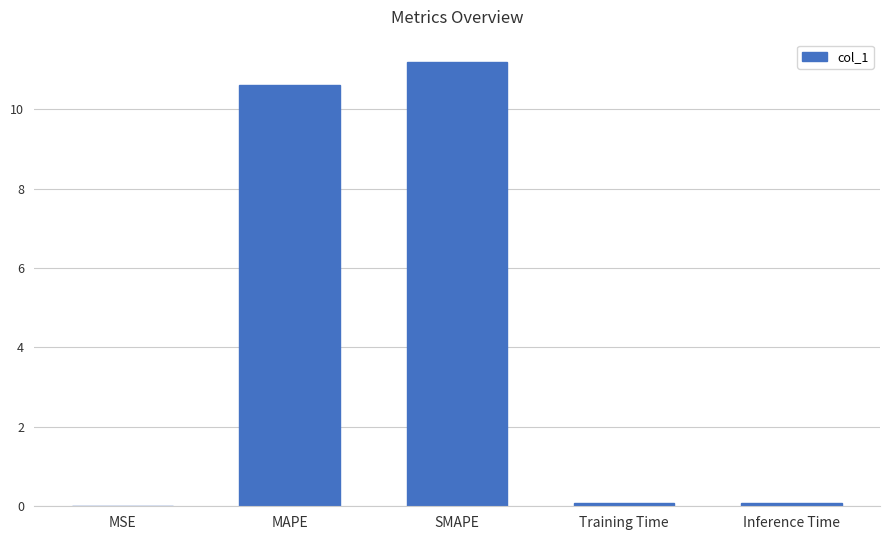

Which label corresponds to the largest value in the chart?

SMAPE